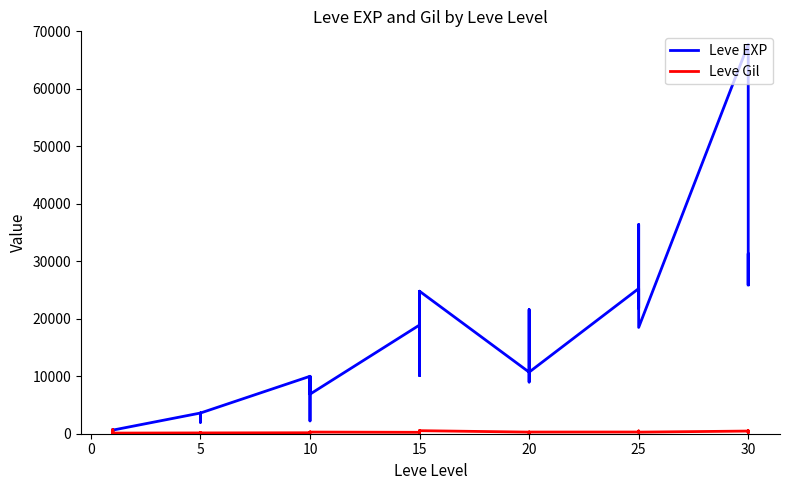

How many data points in Leve EXP are less than 10710?

20